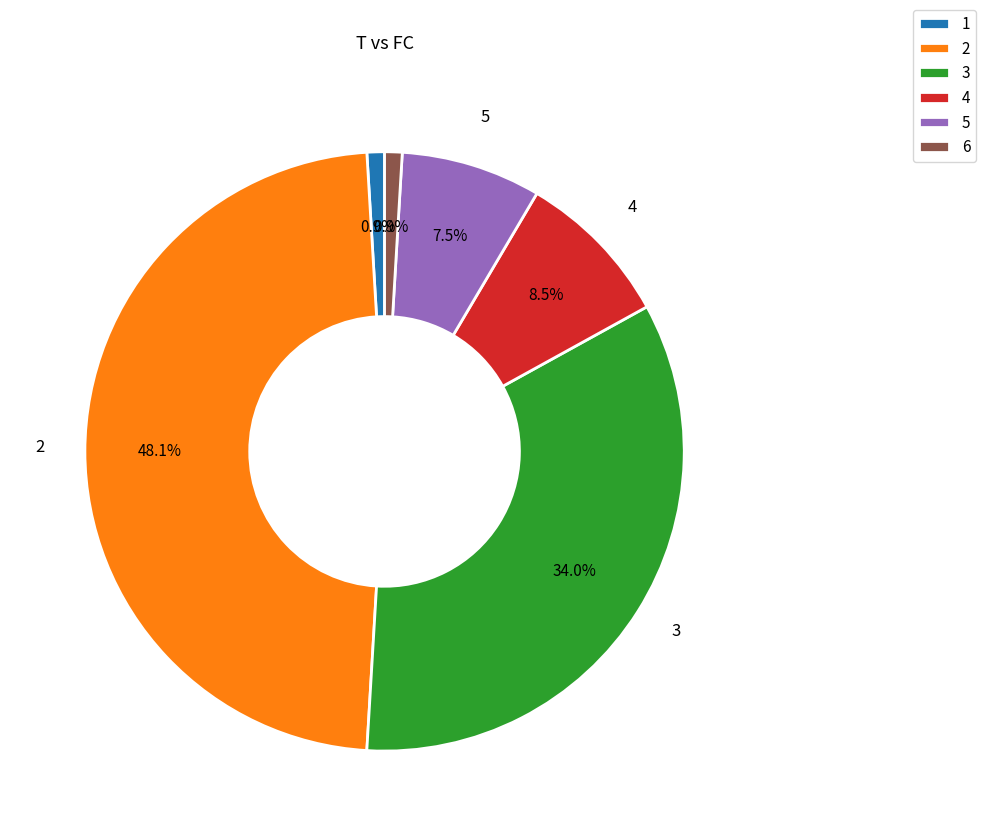

Do 2 and 4 together represent more than half of the pie?

Yes